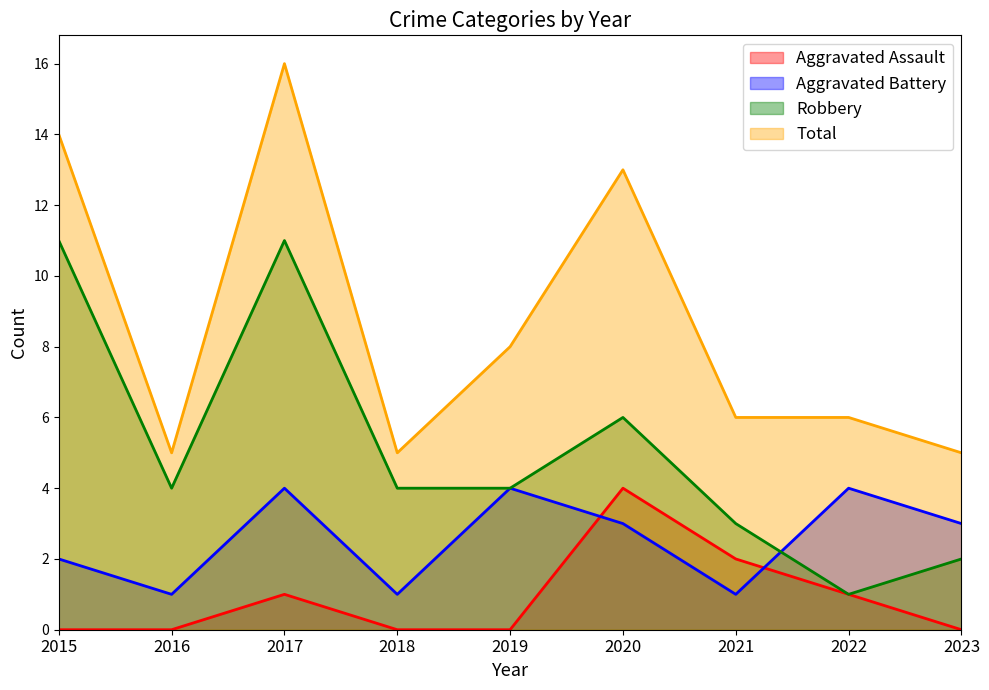

What is the value of the Total point at the 9th from the left?

5